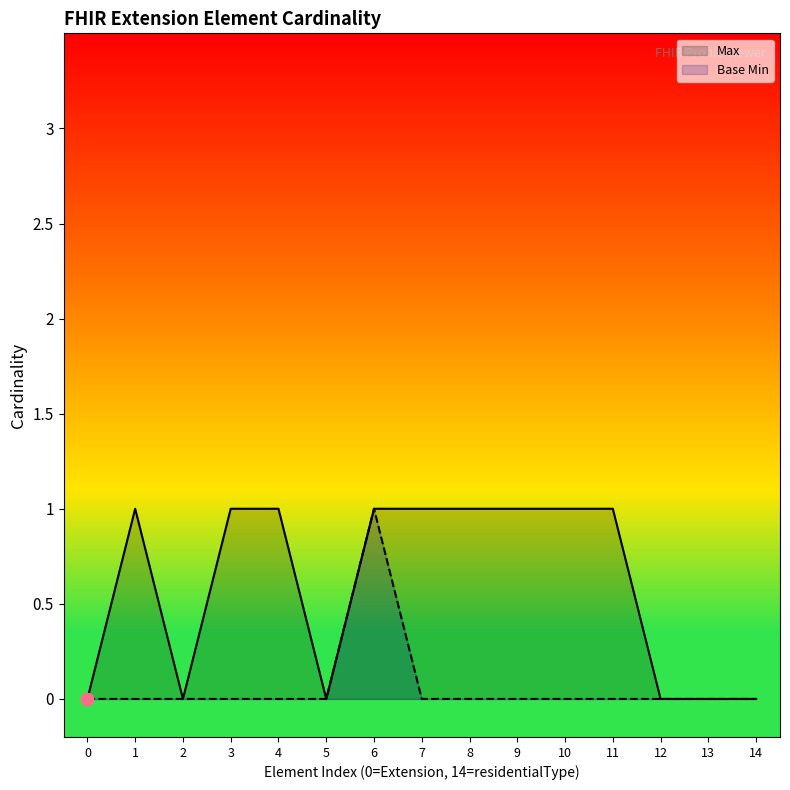

What is the total value across all series at Extension.extension:othersDeliveryIncluded?

1